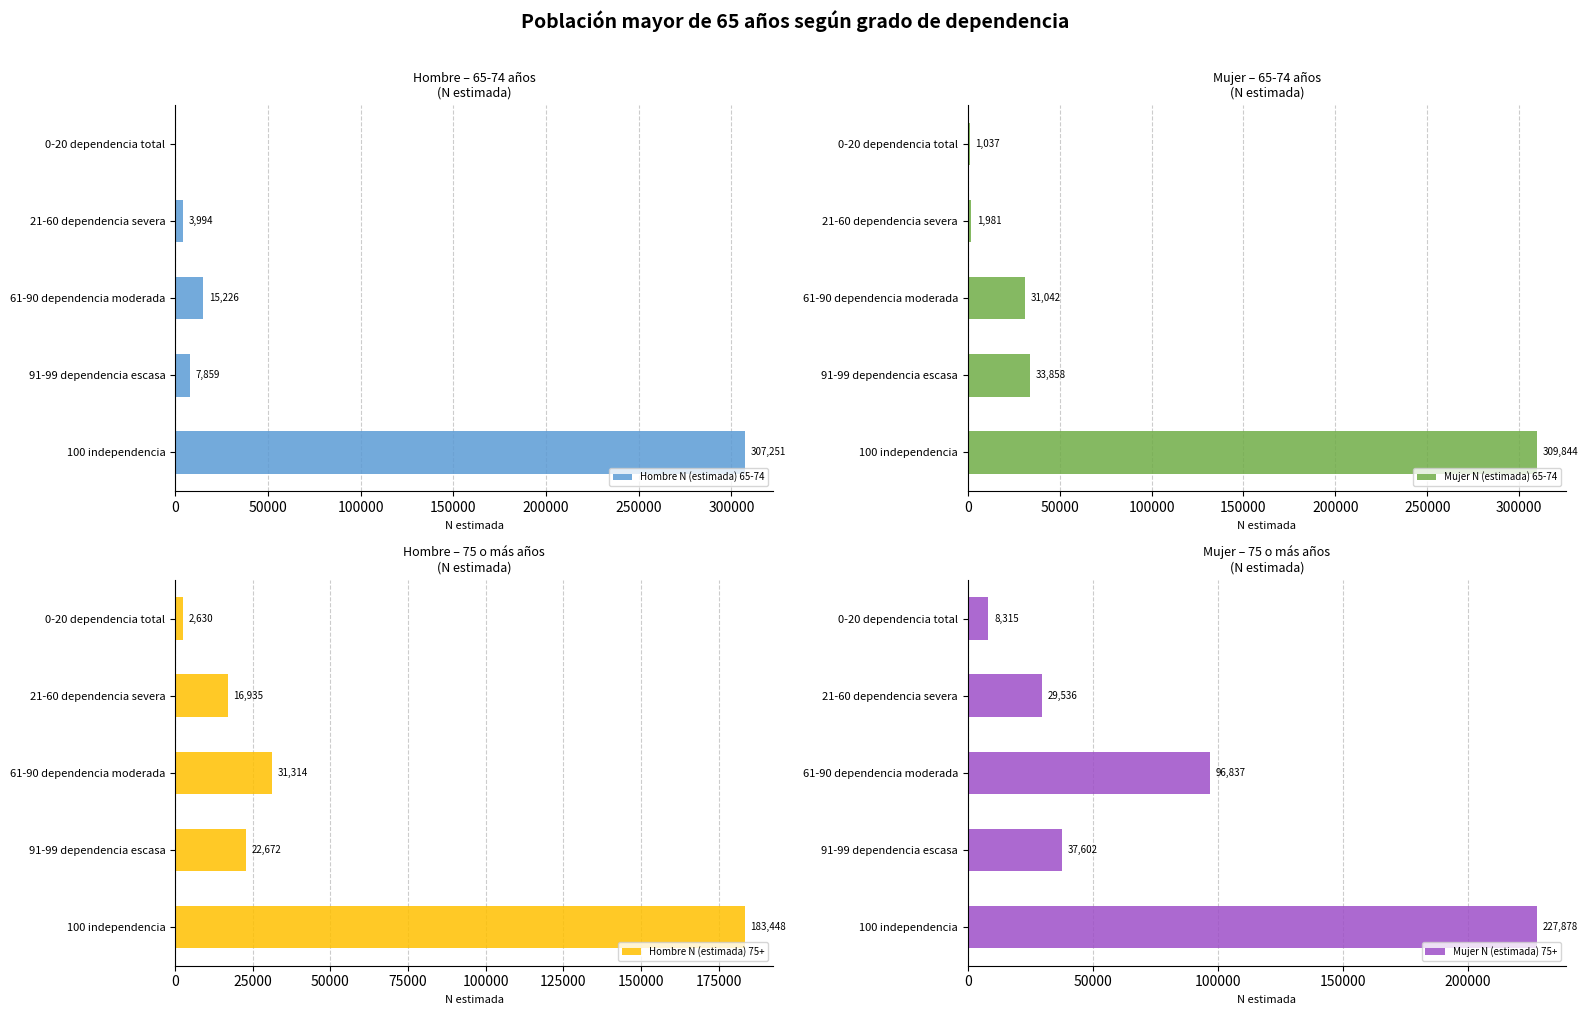

Is it true that Hombre N (estimada) 65-74 equals 6079 at 150000?

False